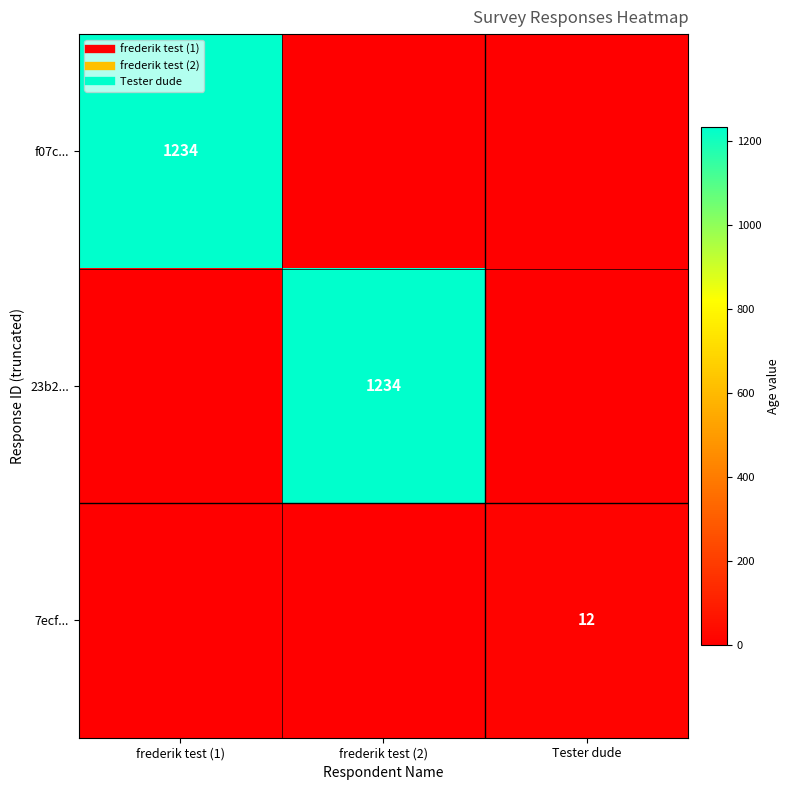

At how many categories does at least one series exceed 110?

2